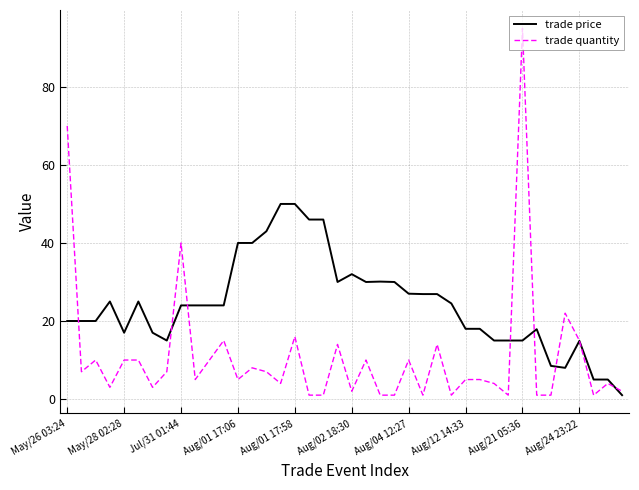

Which series has the largest total across all categories?

trade price